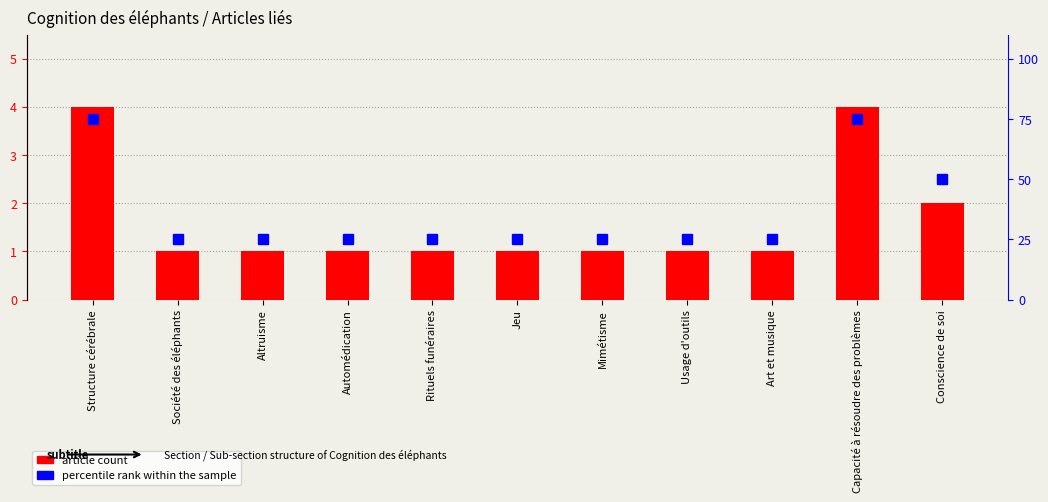

Which category has the lowest value in the percentile rank within the sample series?

Société des éléphants